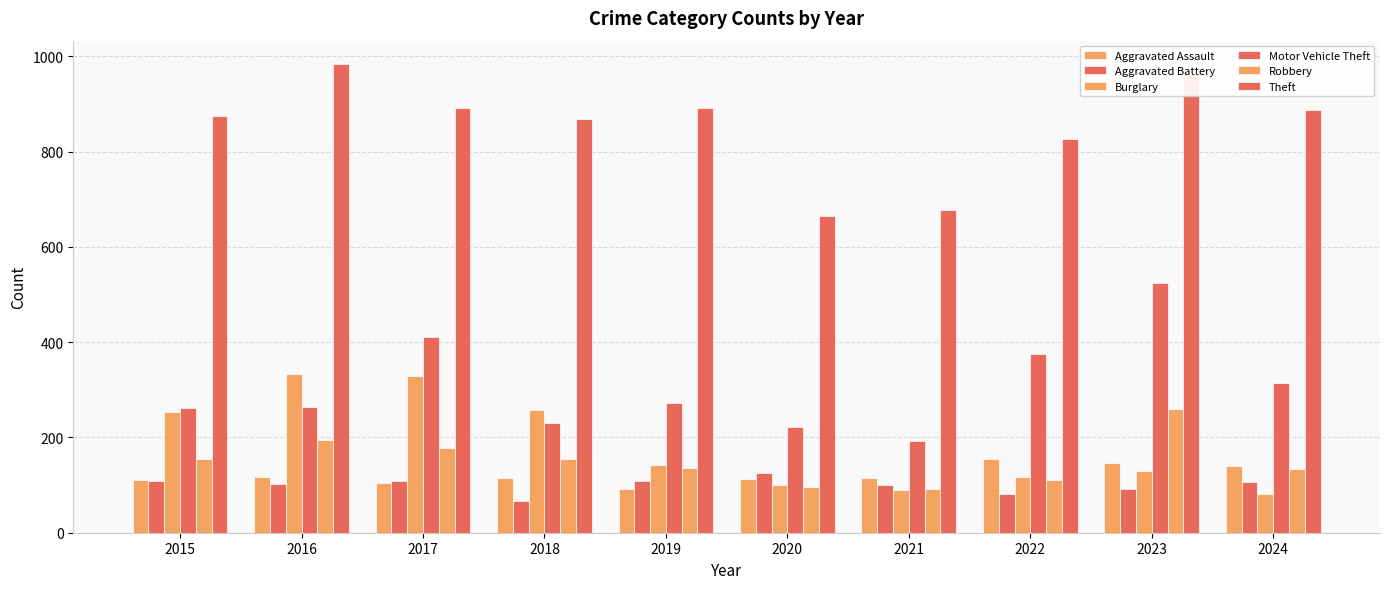

What is the value of the Motor Vehicle Theft bar at the 8th from the left?

376